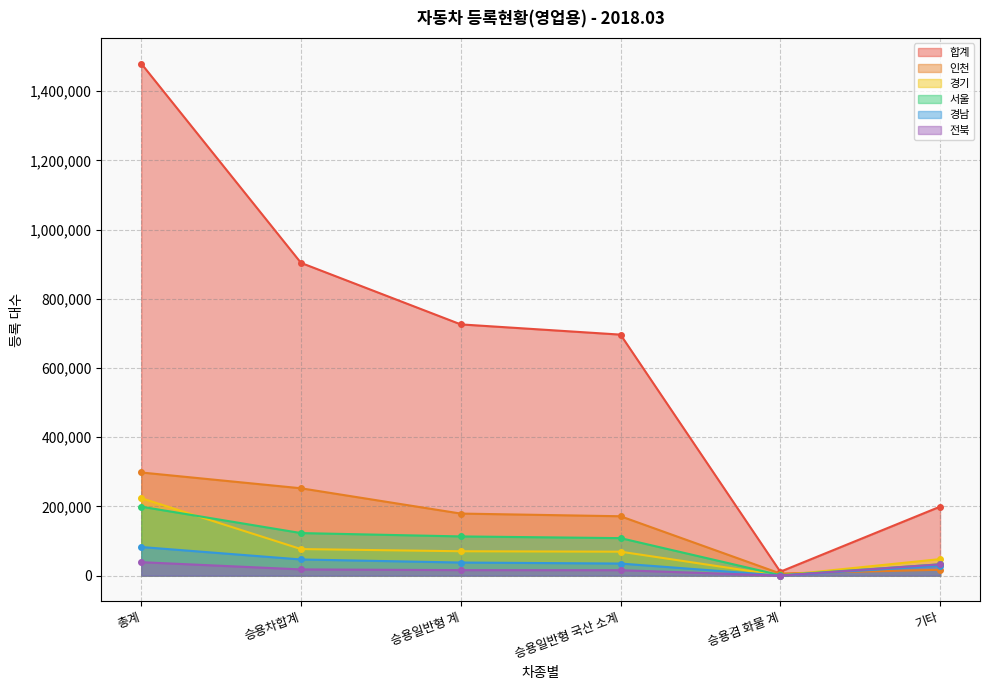

True or false: 서울 has a value of 113283 at 승용일반형 계.

True